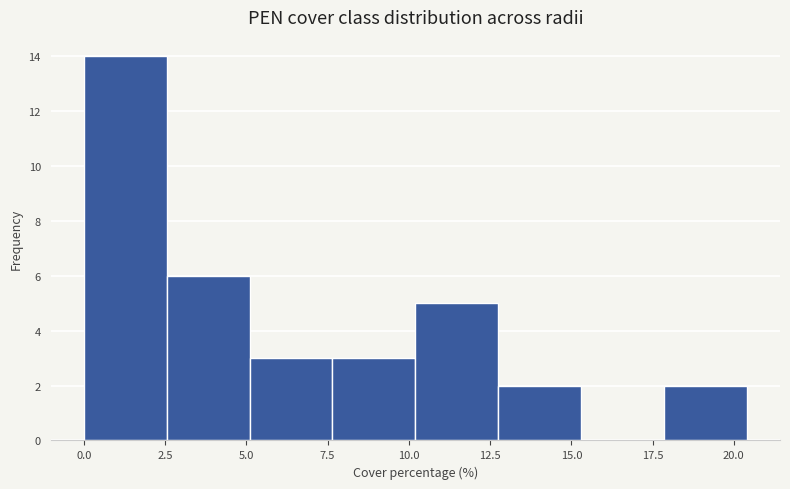

Which range on the x-axis has the tallest bar?

0.00 to 2.55